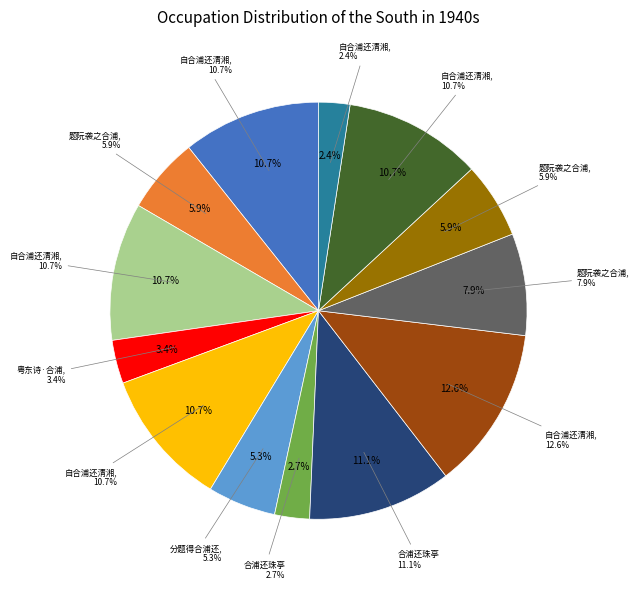

Is there any slice that represents more than half of the pie?

No